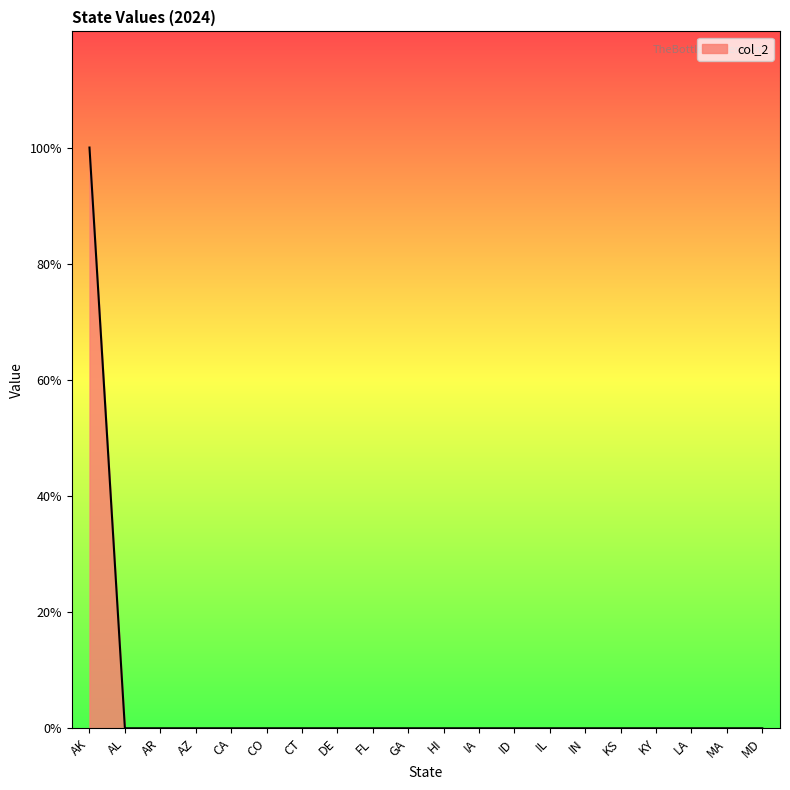

Is this an area chart (filled region under the line)?

Yes